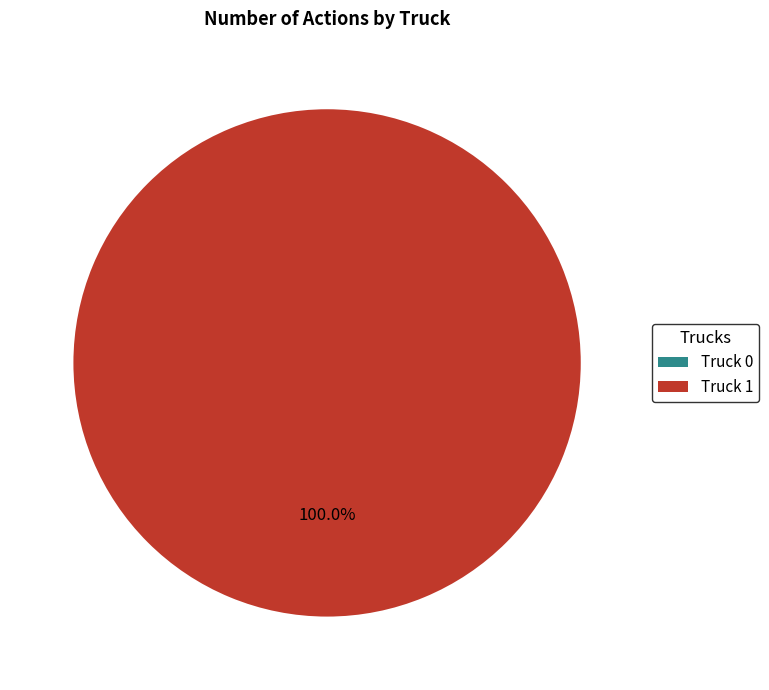

Which slice represents more than half of the pie?

Truck 1